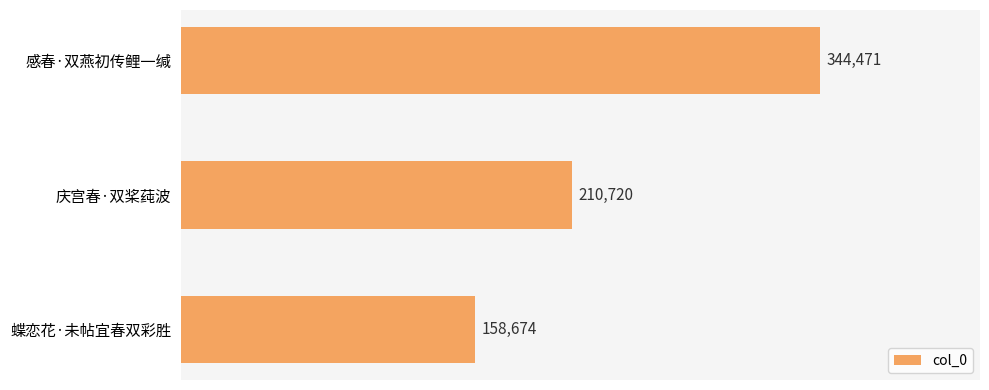

How many values are between 158674 and 344471?

3